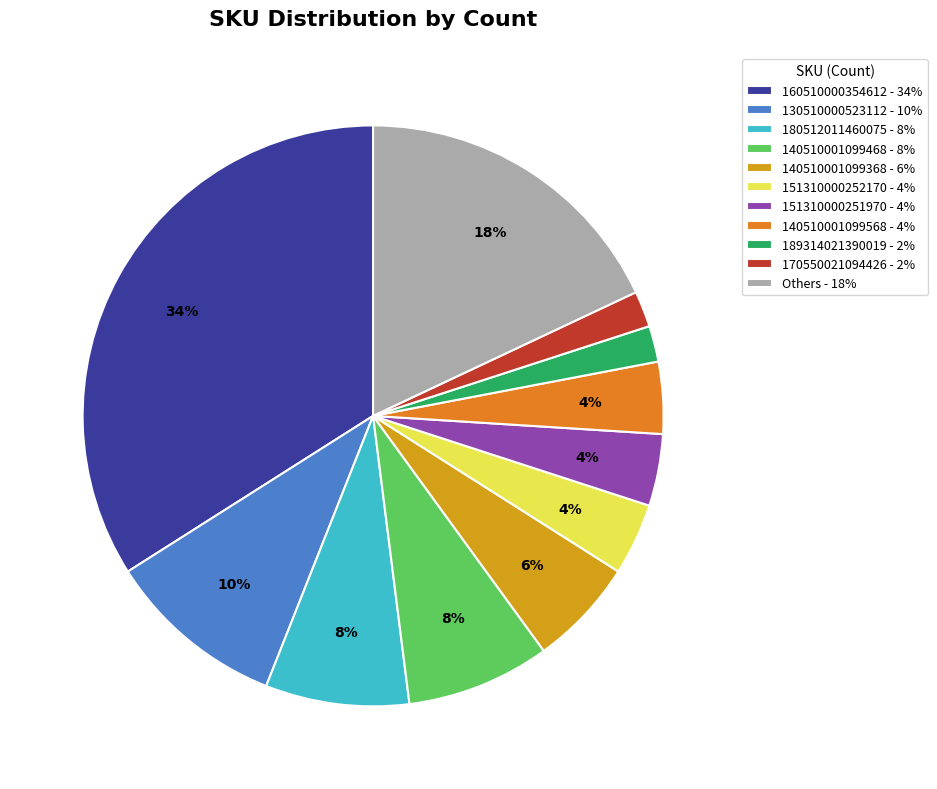

To the nearest percent, what is the difference between the Others - 18% and 189314021390019 - 2% slice percentages?

16%